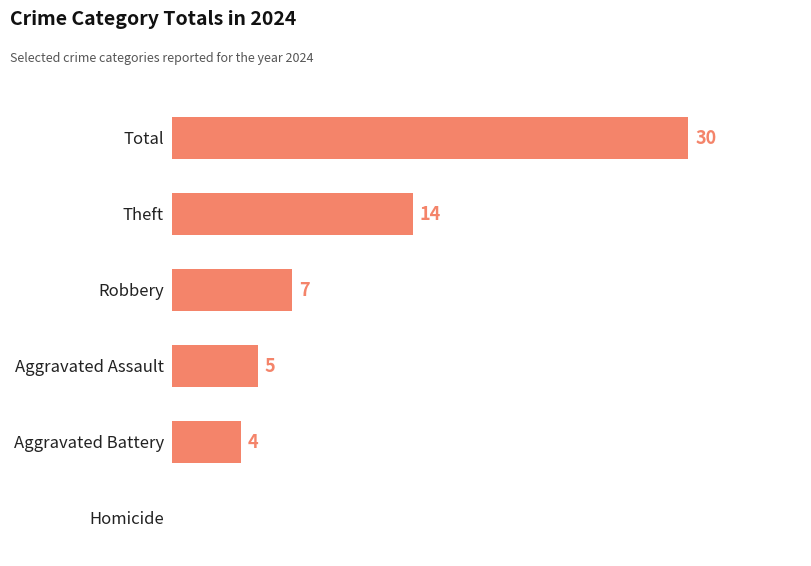

Which category has the highest value across all series?

Total